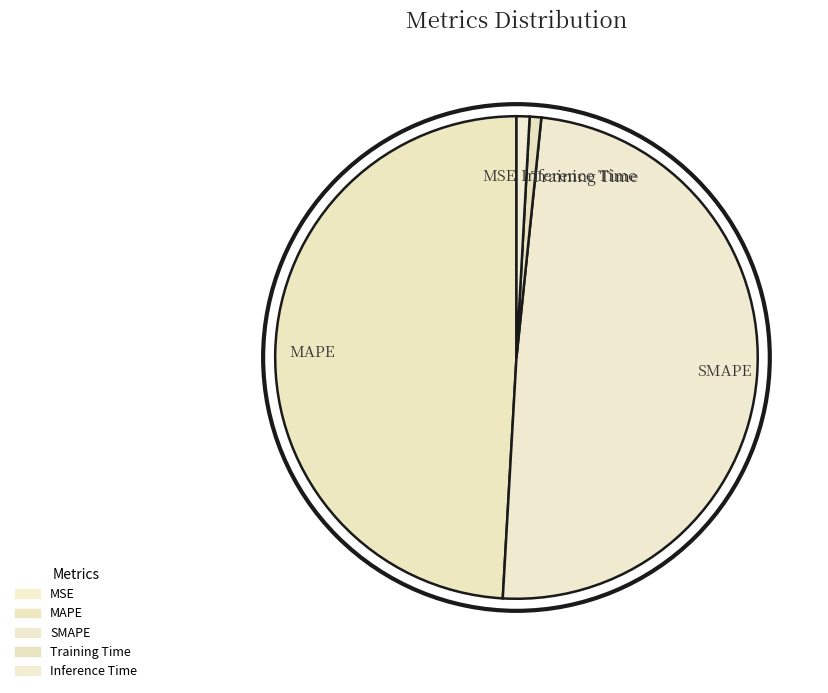

Which has a higher value, SMAPE or Inference Time?

SMAPE